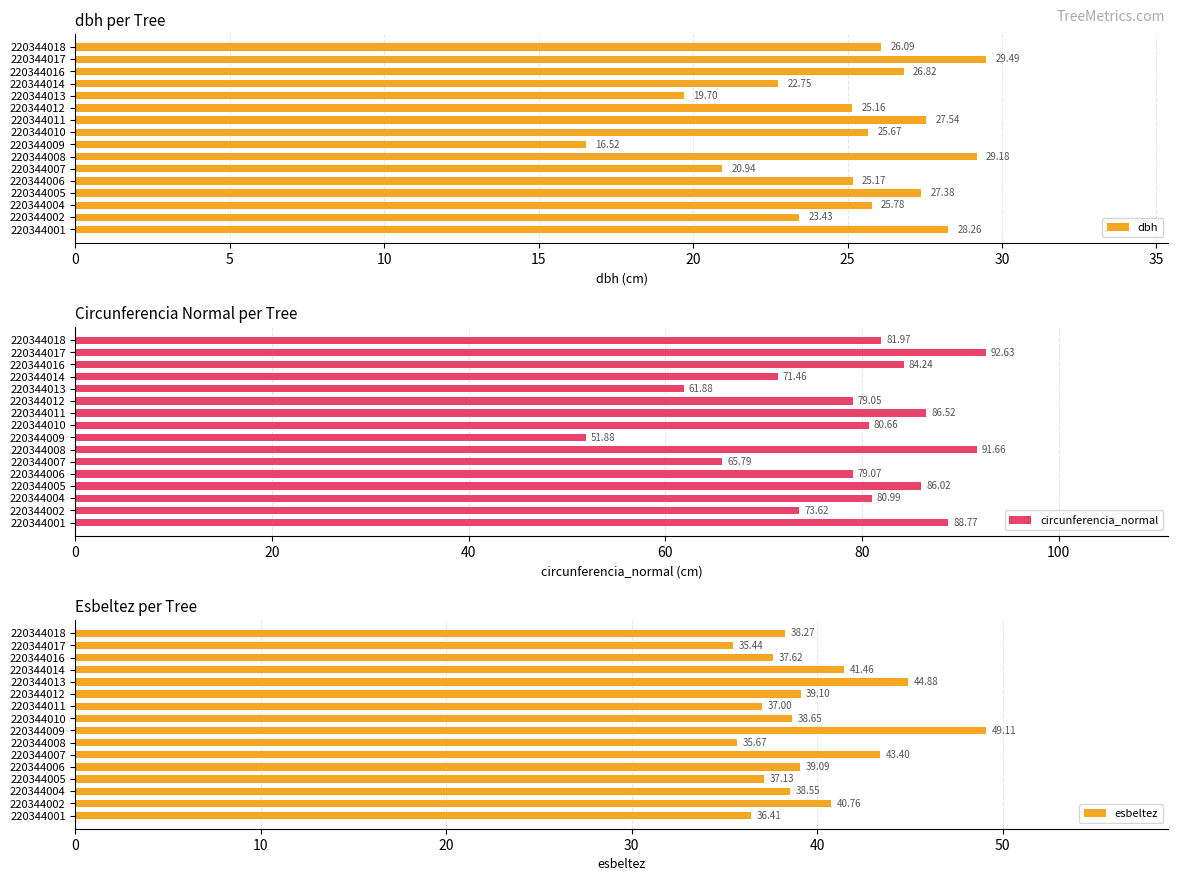

Rank the categories by dbh value from highest to lowest.

220344017, 220344008, 220344001, 220344011, 220344005, 220344016, 220344018, 220344004, 220344010, 220344006, 220344012, 220344002, 220344014, 220344007, 220344013, 220344009